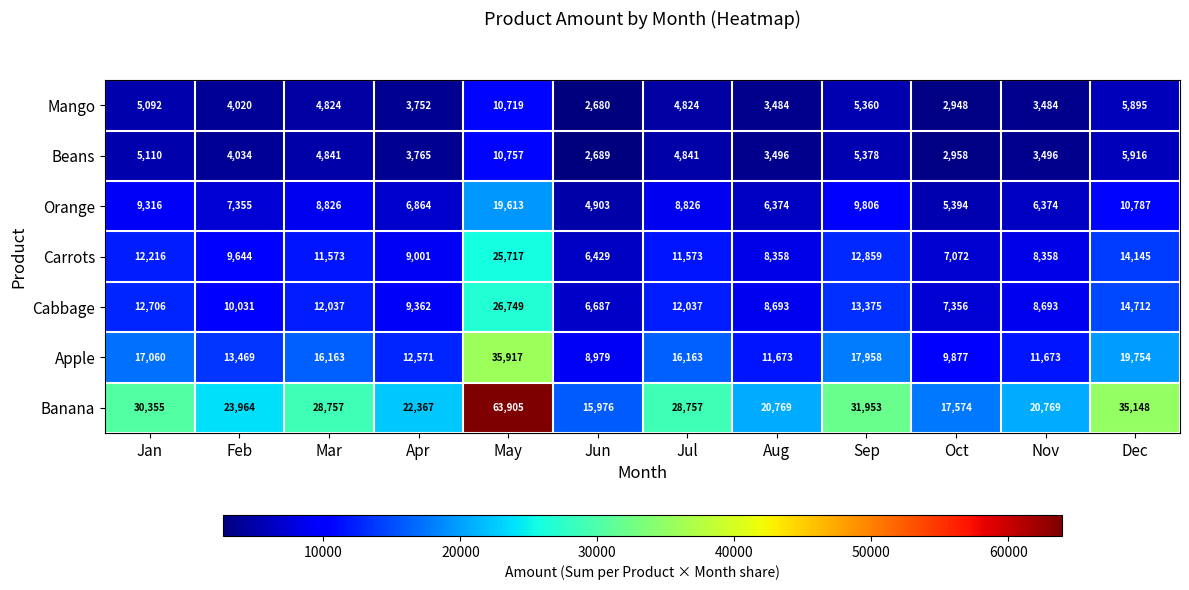

At which label is Beans closest to 6723?

Dec